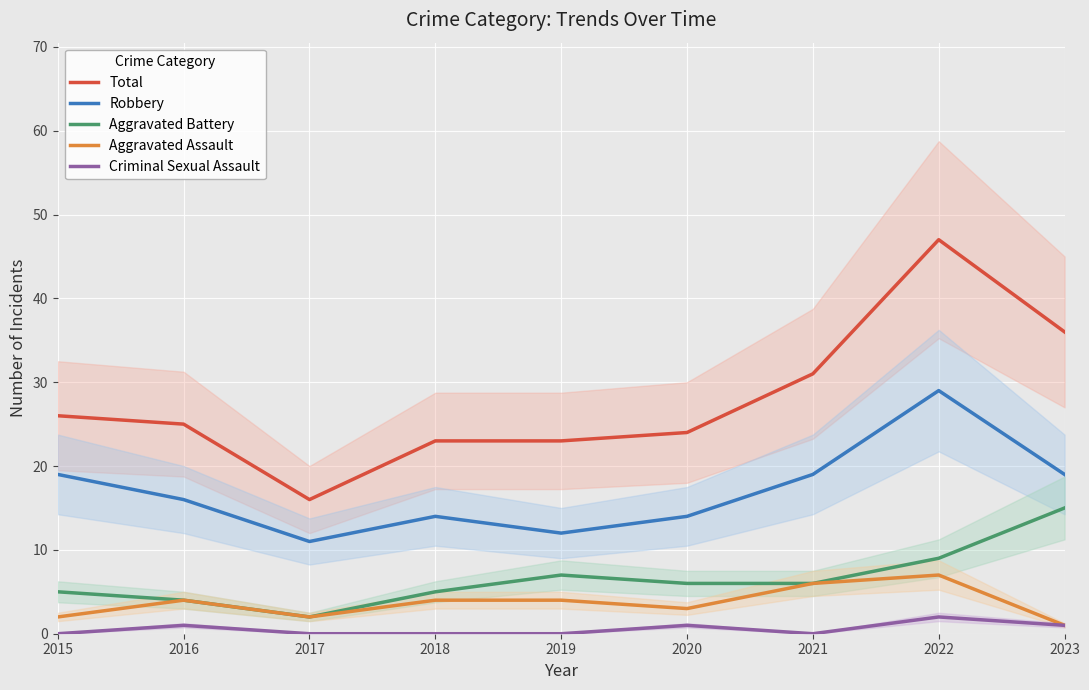

The Aggravated Battery series shows 9 at 2022. True or false?

True